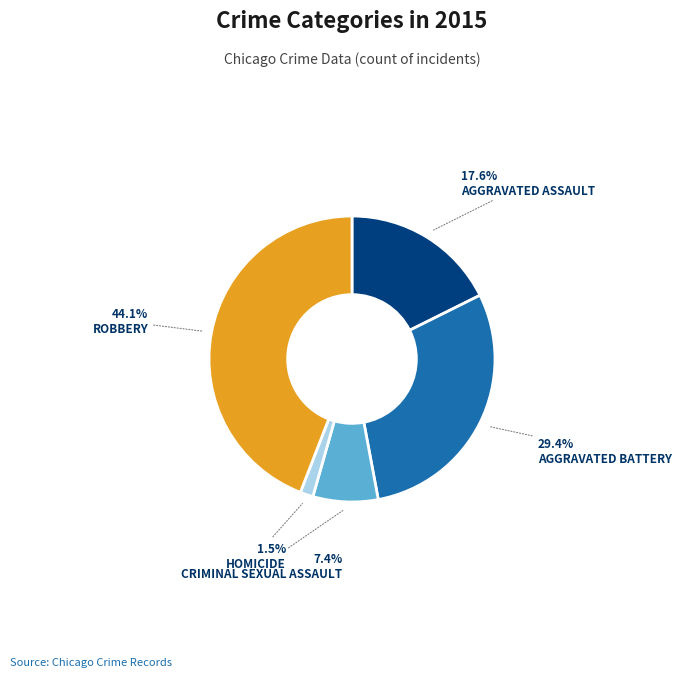

Is there a majority slice in this chart?

No